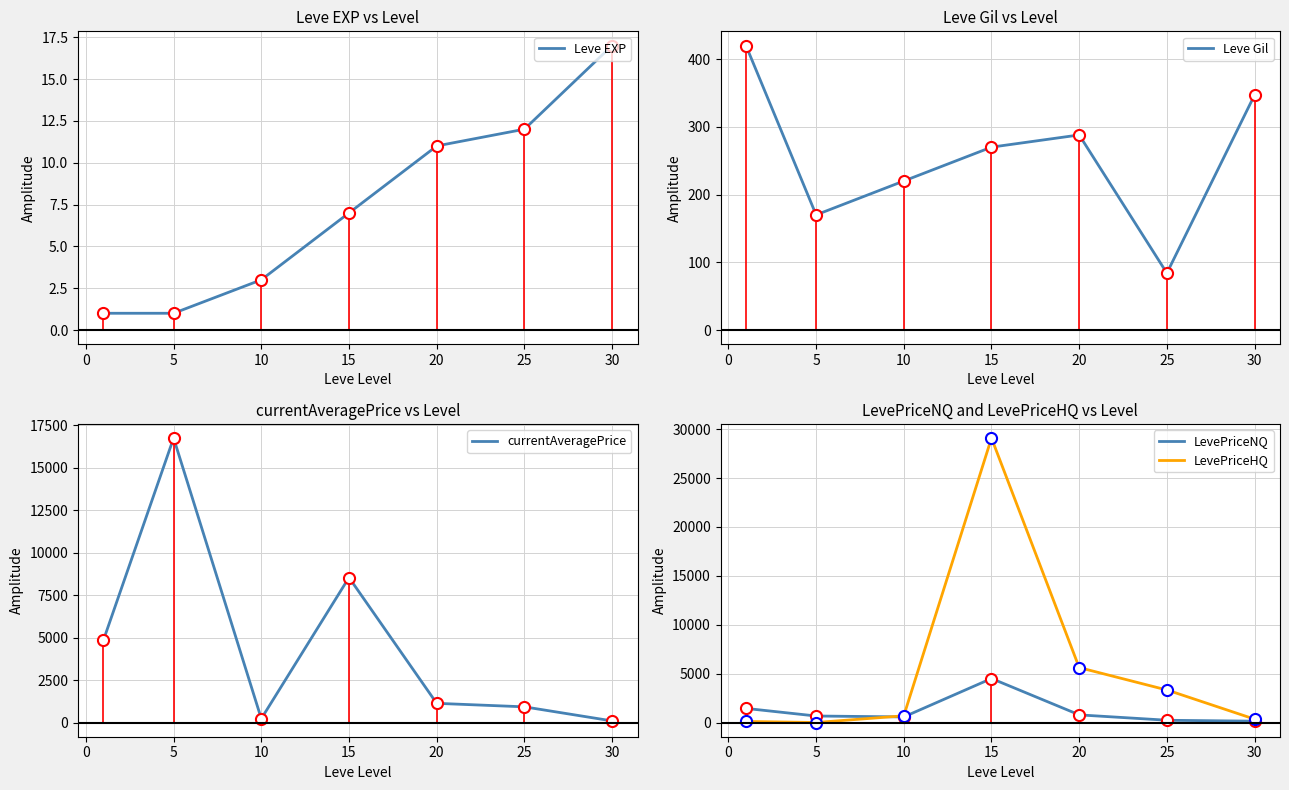

What is the average value of the LevePriceHQ series?

6693.5